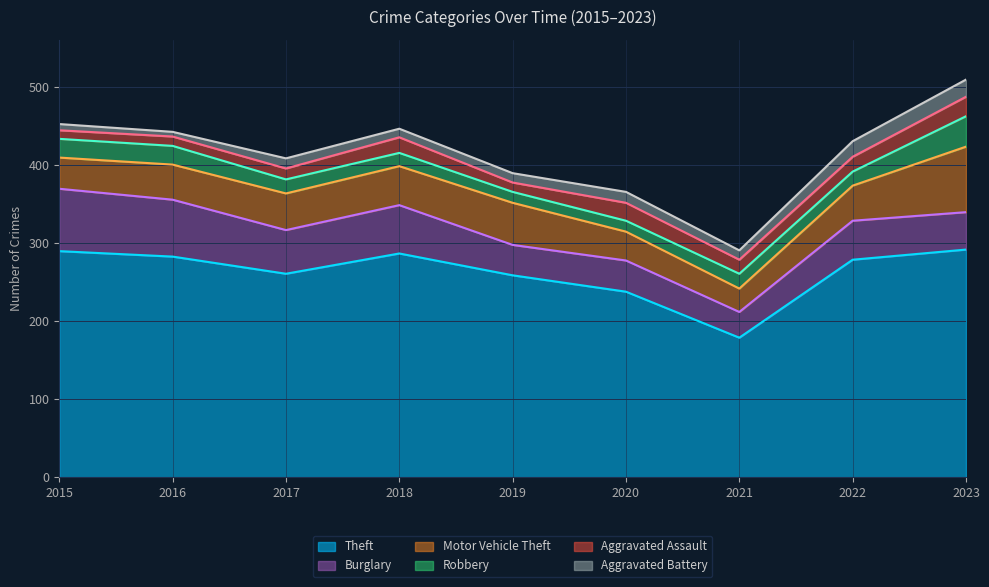

What is the difference between the Theft values at 2015 and 2019?

31